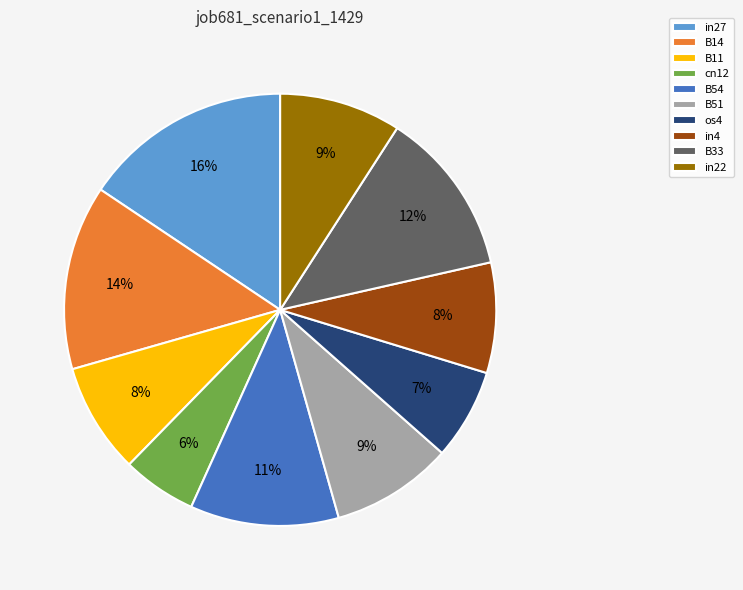

Is in4 the majority of the pie?

No